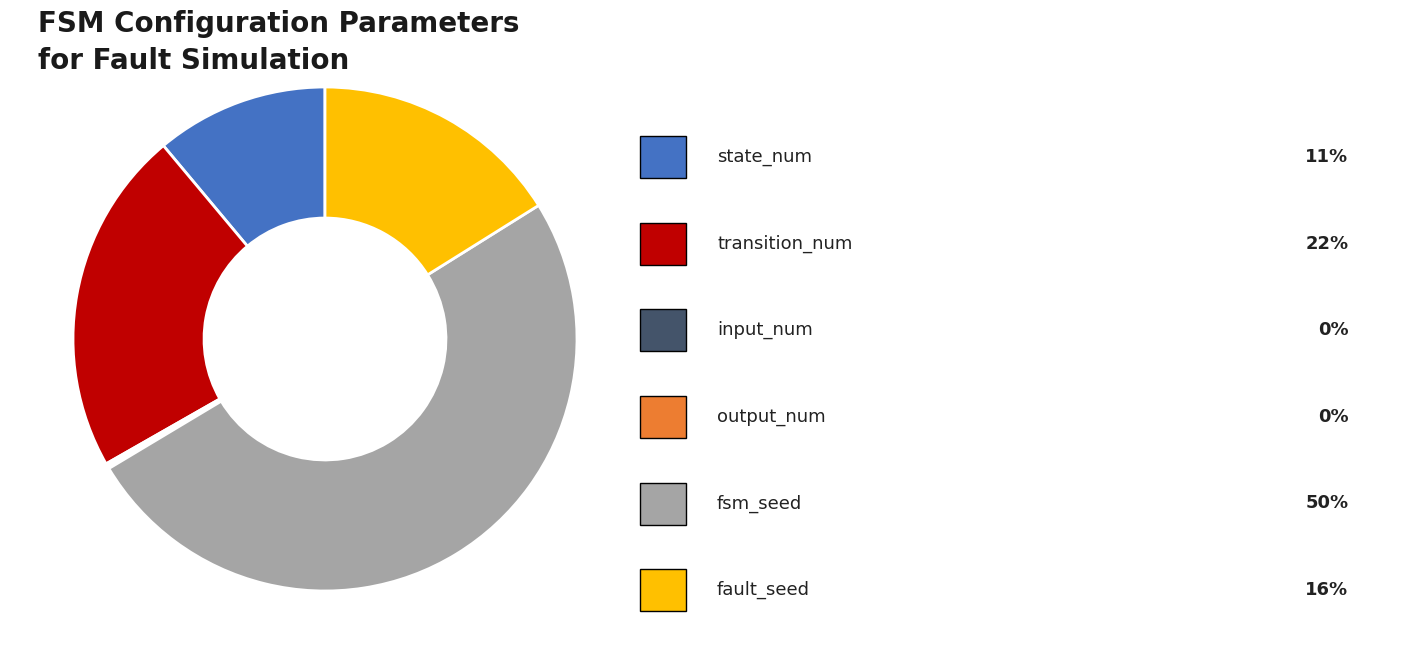

Rank the categories by value from highest to lowest.

fsm_seed, transition_num, fault_seed, state_num, input_num, output_num